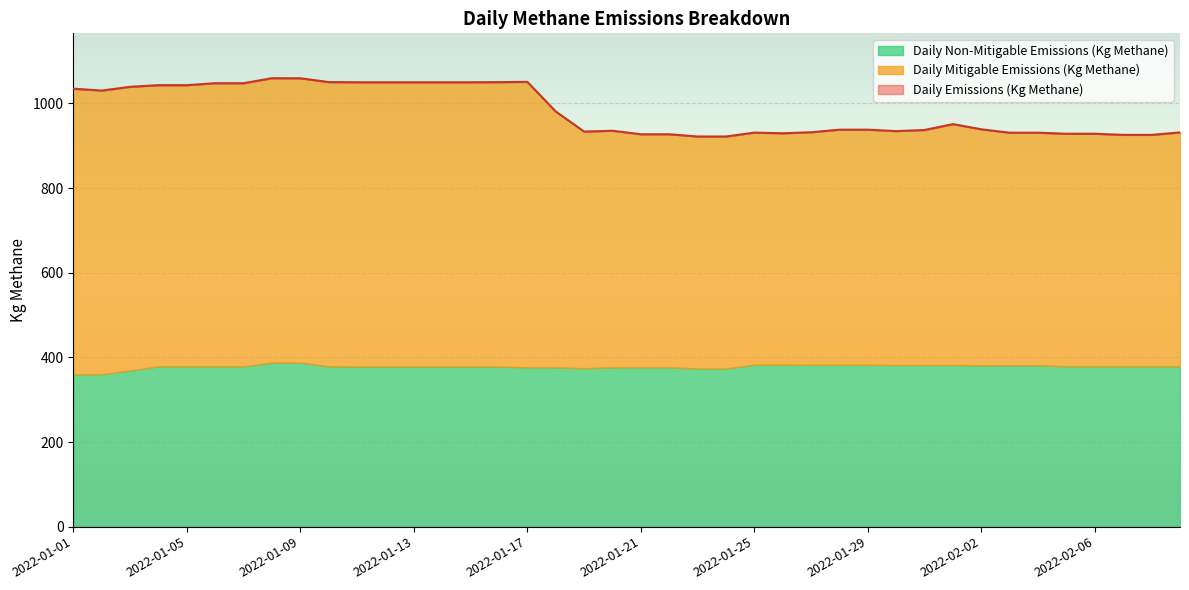

How many data points in Daily Mitigable Emissions (Kg Methane) are less than 559?

19